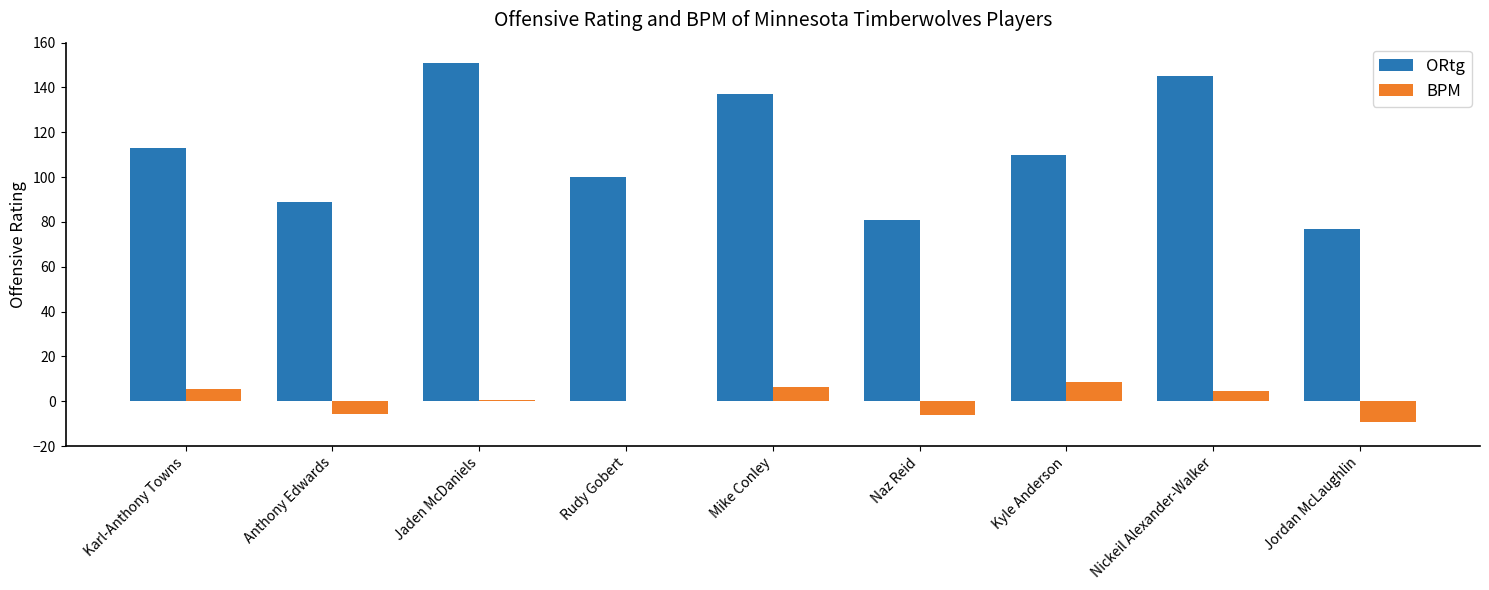

At which category does the chart reach its peak across all series?

Jaden McDaniels